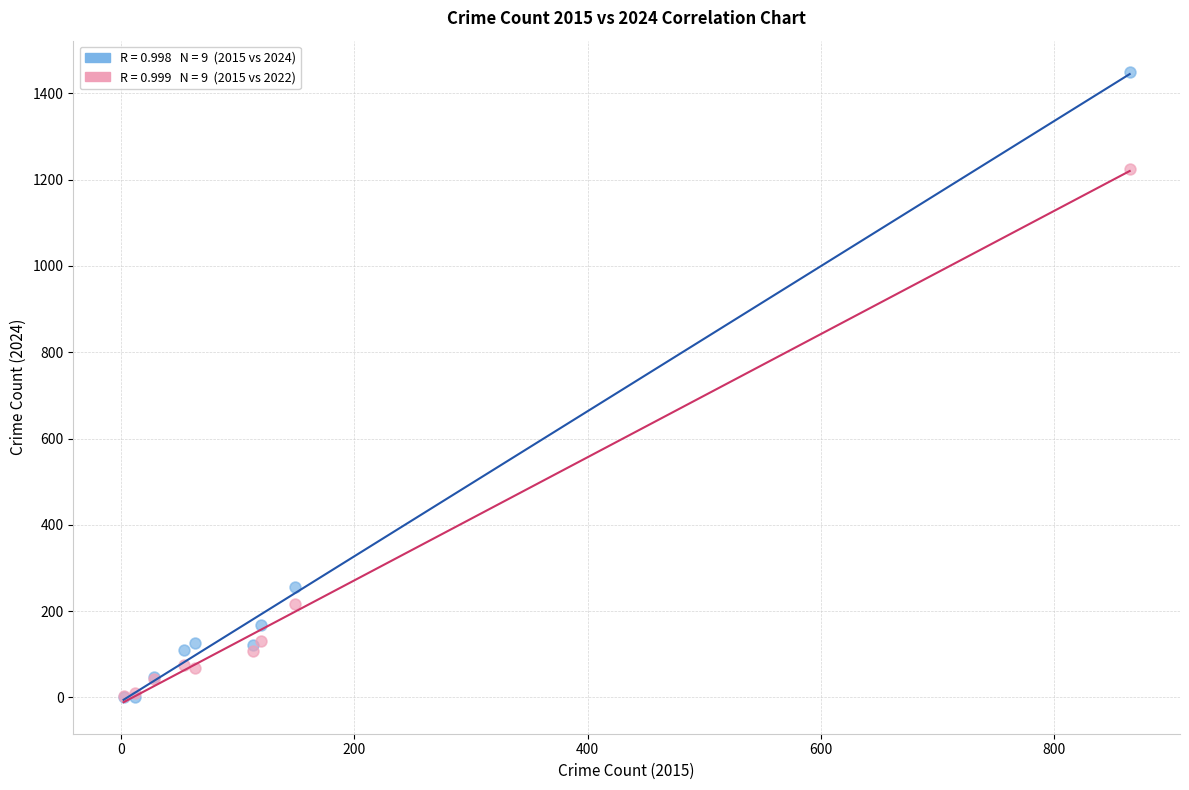

Across all series, what Y value is closest to 725?

257